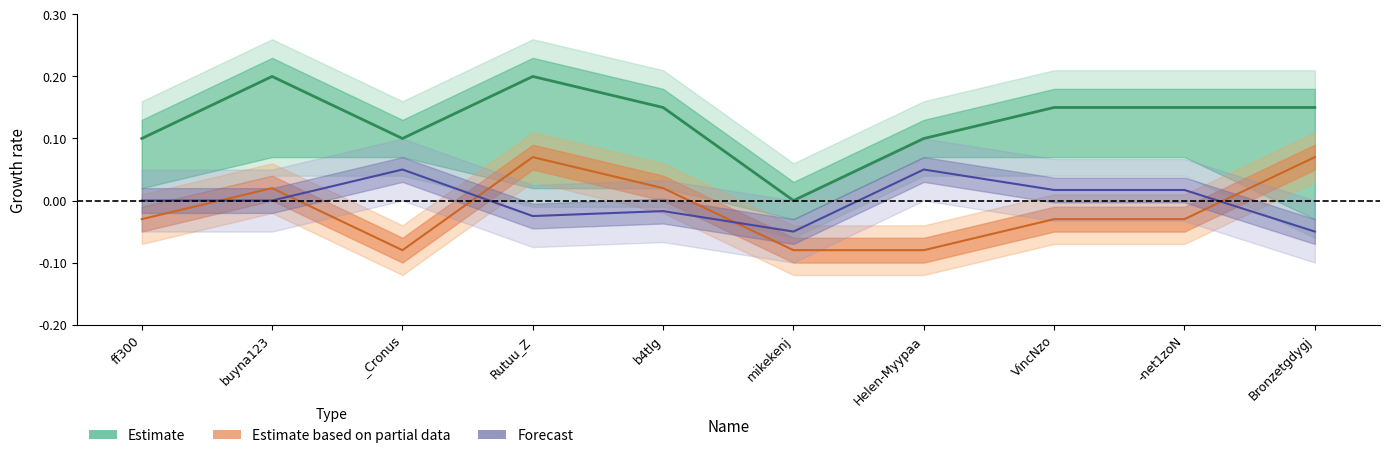

How many interior local peaks does the Loss center series have?

2